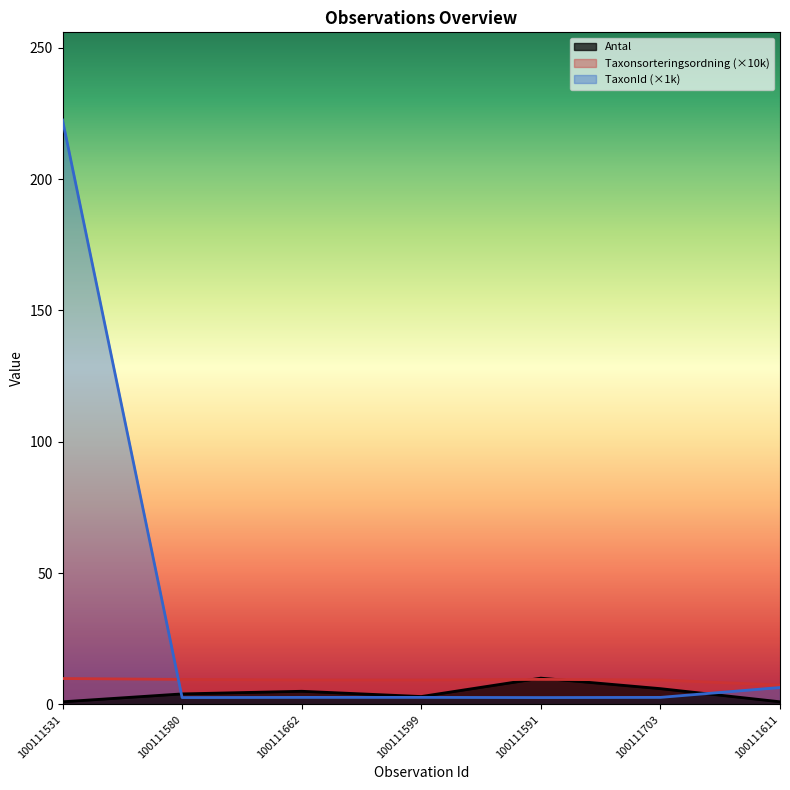

What is the sum of all Taxonsorteringsordning values?

64.2